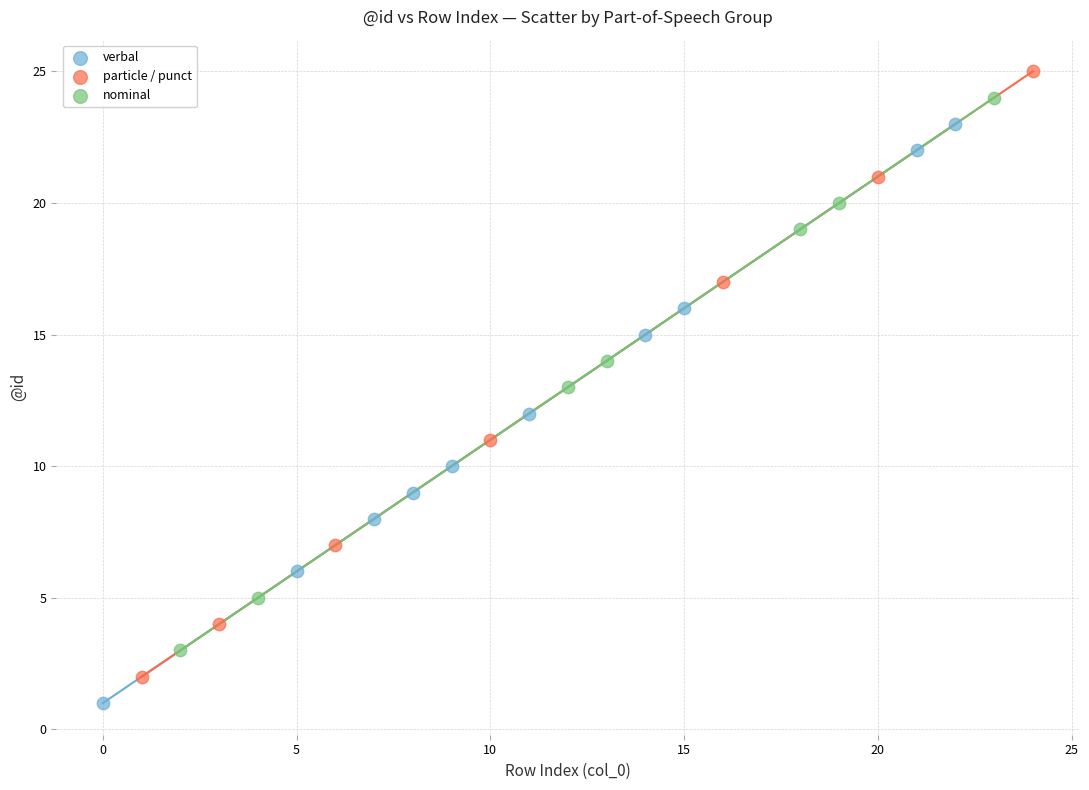

Which series reaches the minimum Y coordinate?

verbal